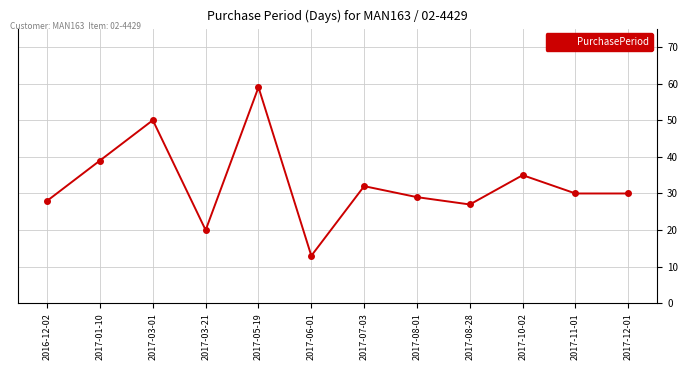

Which category has the lowest value across all series?

2017-06-01